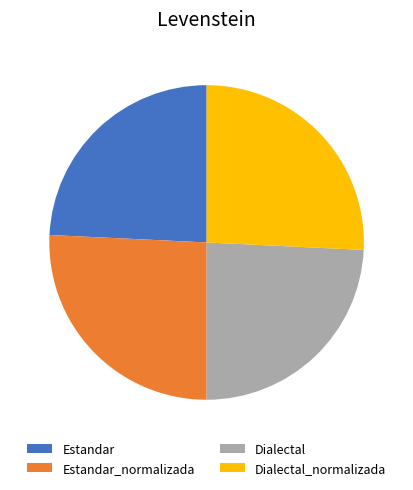

Between Dialectal_normalizada and Estandar, which is larger?

Dialectal_normalizada